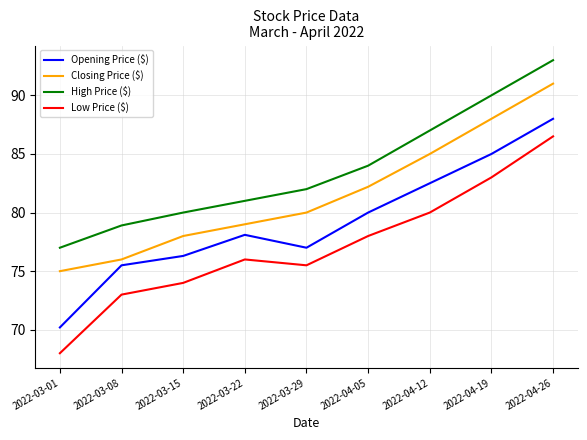

At which category is the sum across all series the highest?

2022-04-26